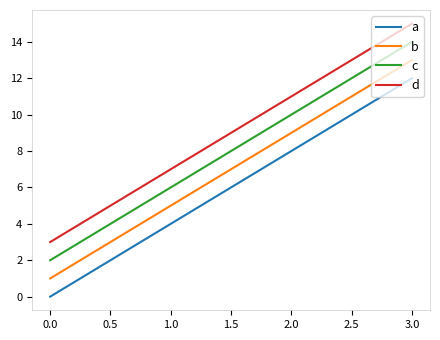

The value of b at 2.0 is 9. True or false?

True